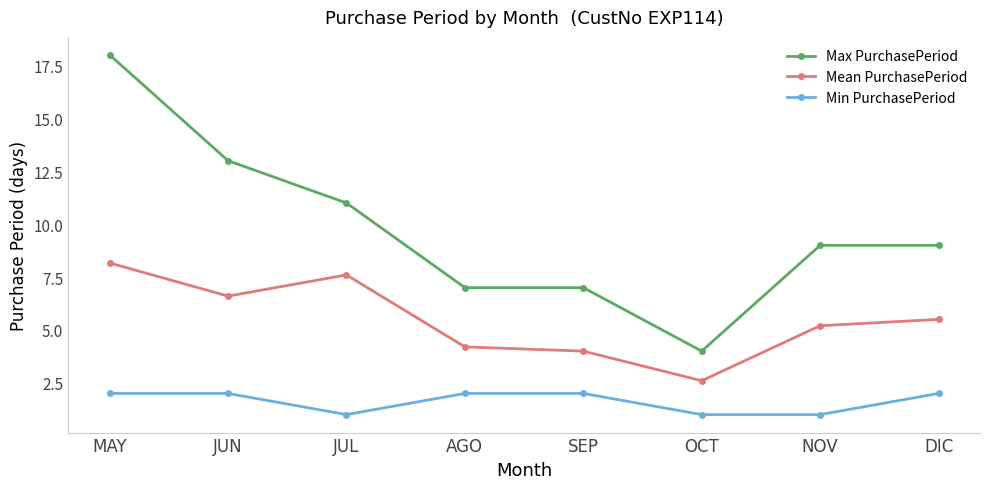

Which series has the largest total across all categories?

Max PurchasePeriod